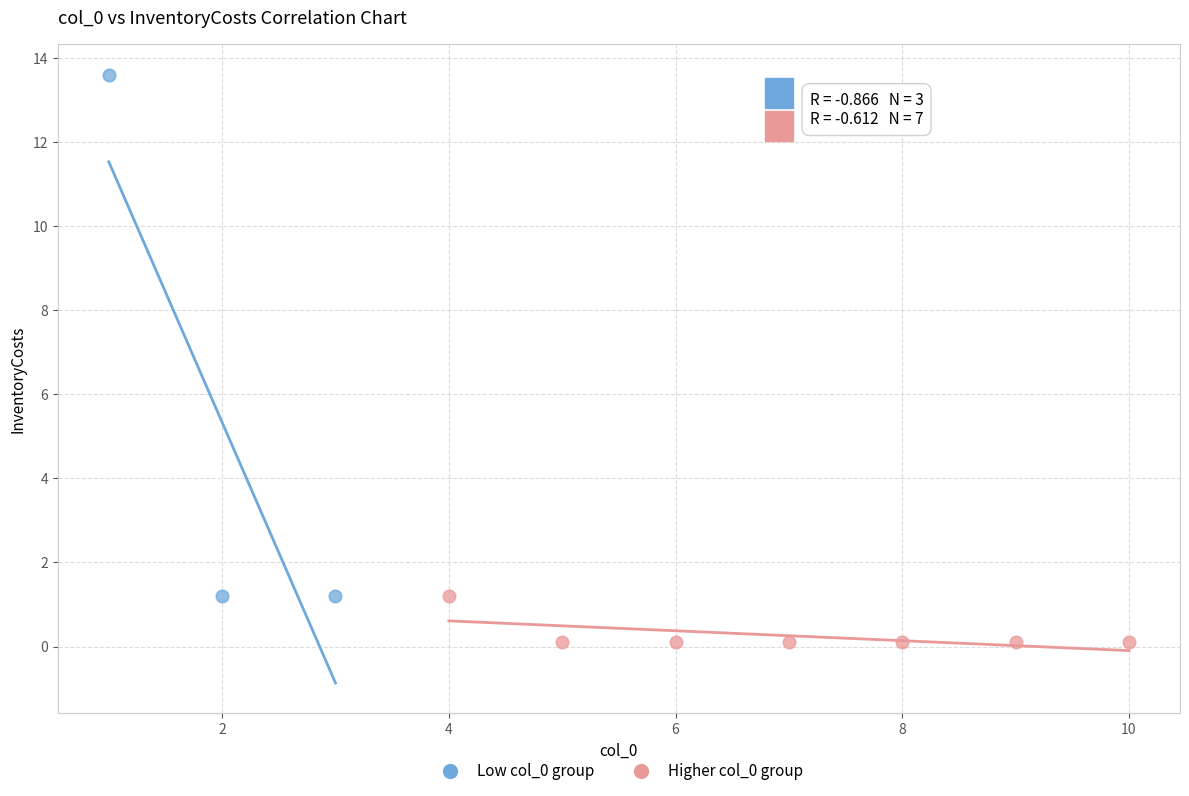

Which series has the largest Y range (max minus min)?

Low col_0 group